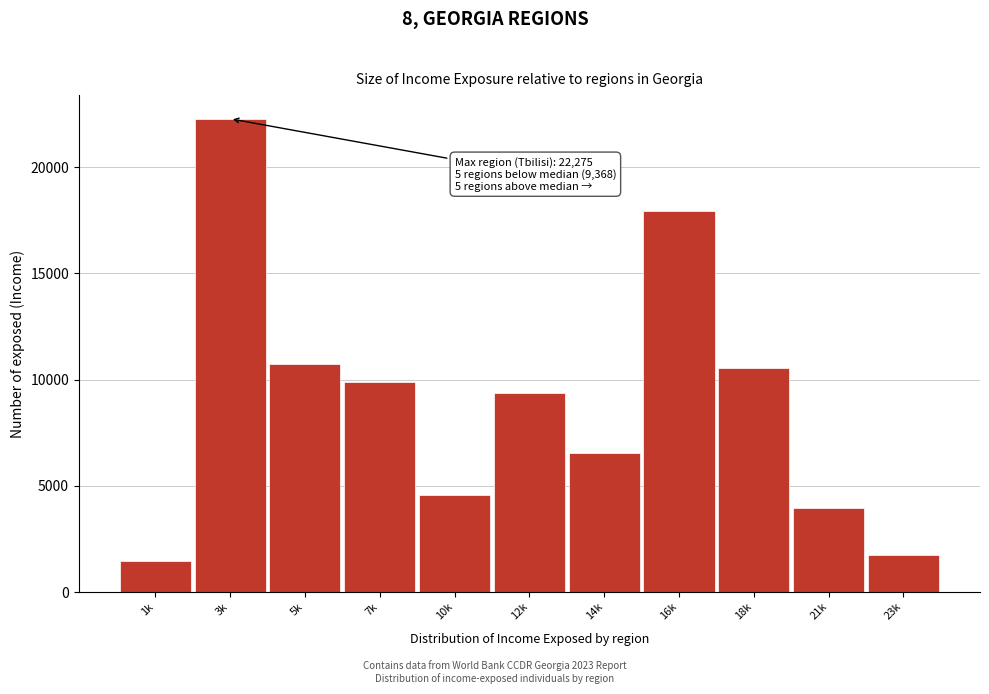

Reading left to right, what are all the values shown in this chart?

1k=1461.5	3k=22275.1	5k=10725.1	7k=9865.9	10k=4545.0	12k=9368.3	14k=6547.4	16k=17925.3	18k=10540.7	21k=3945.4	23k=1757.4